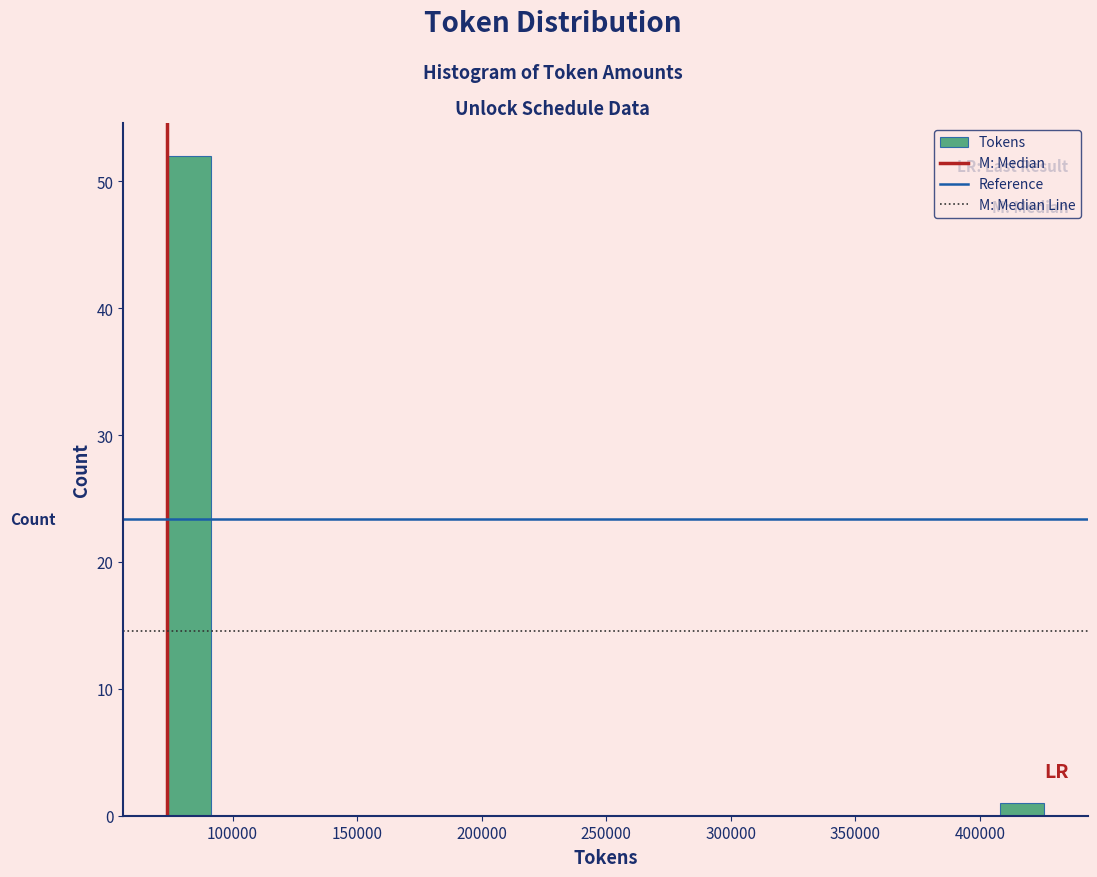

Around what value on the x-axis is the tallest bar? Give the approximate position of its centre, as read against the axis.

80000